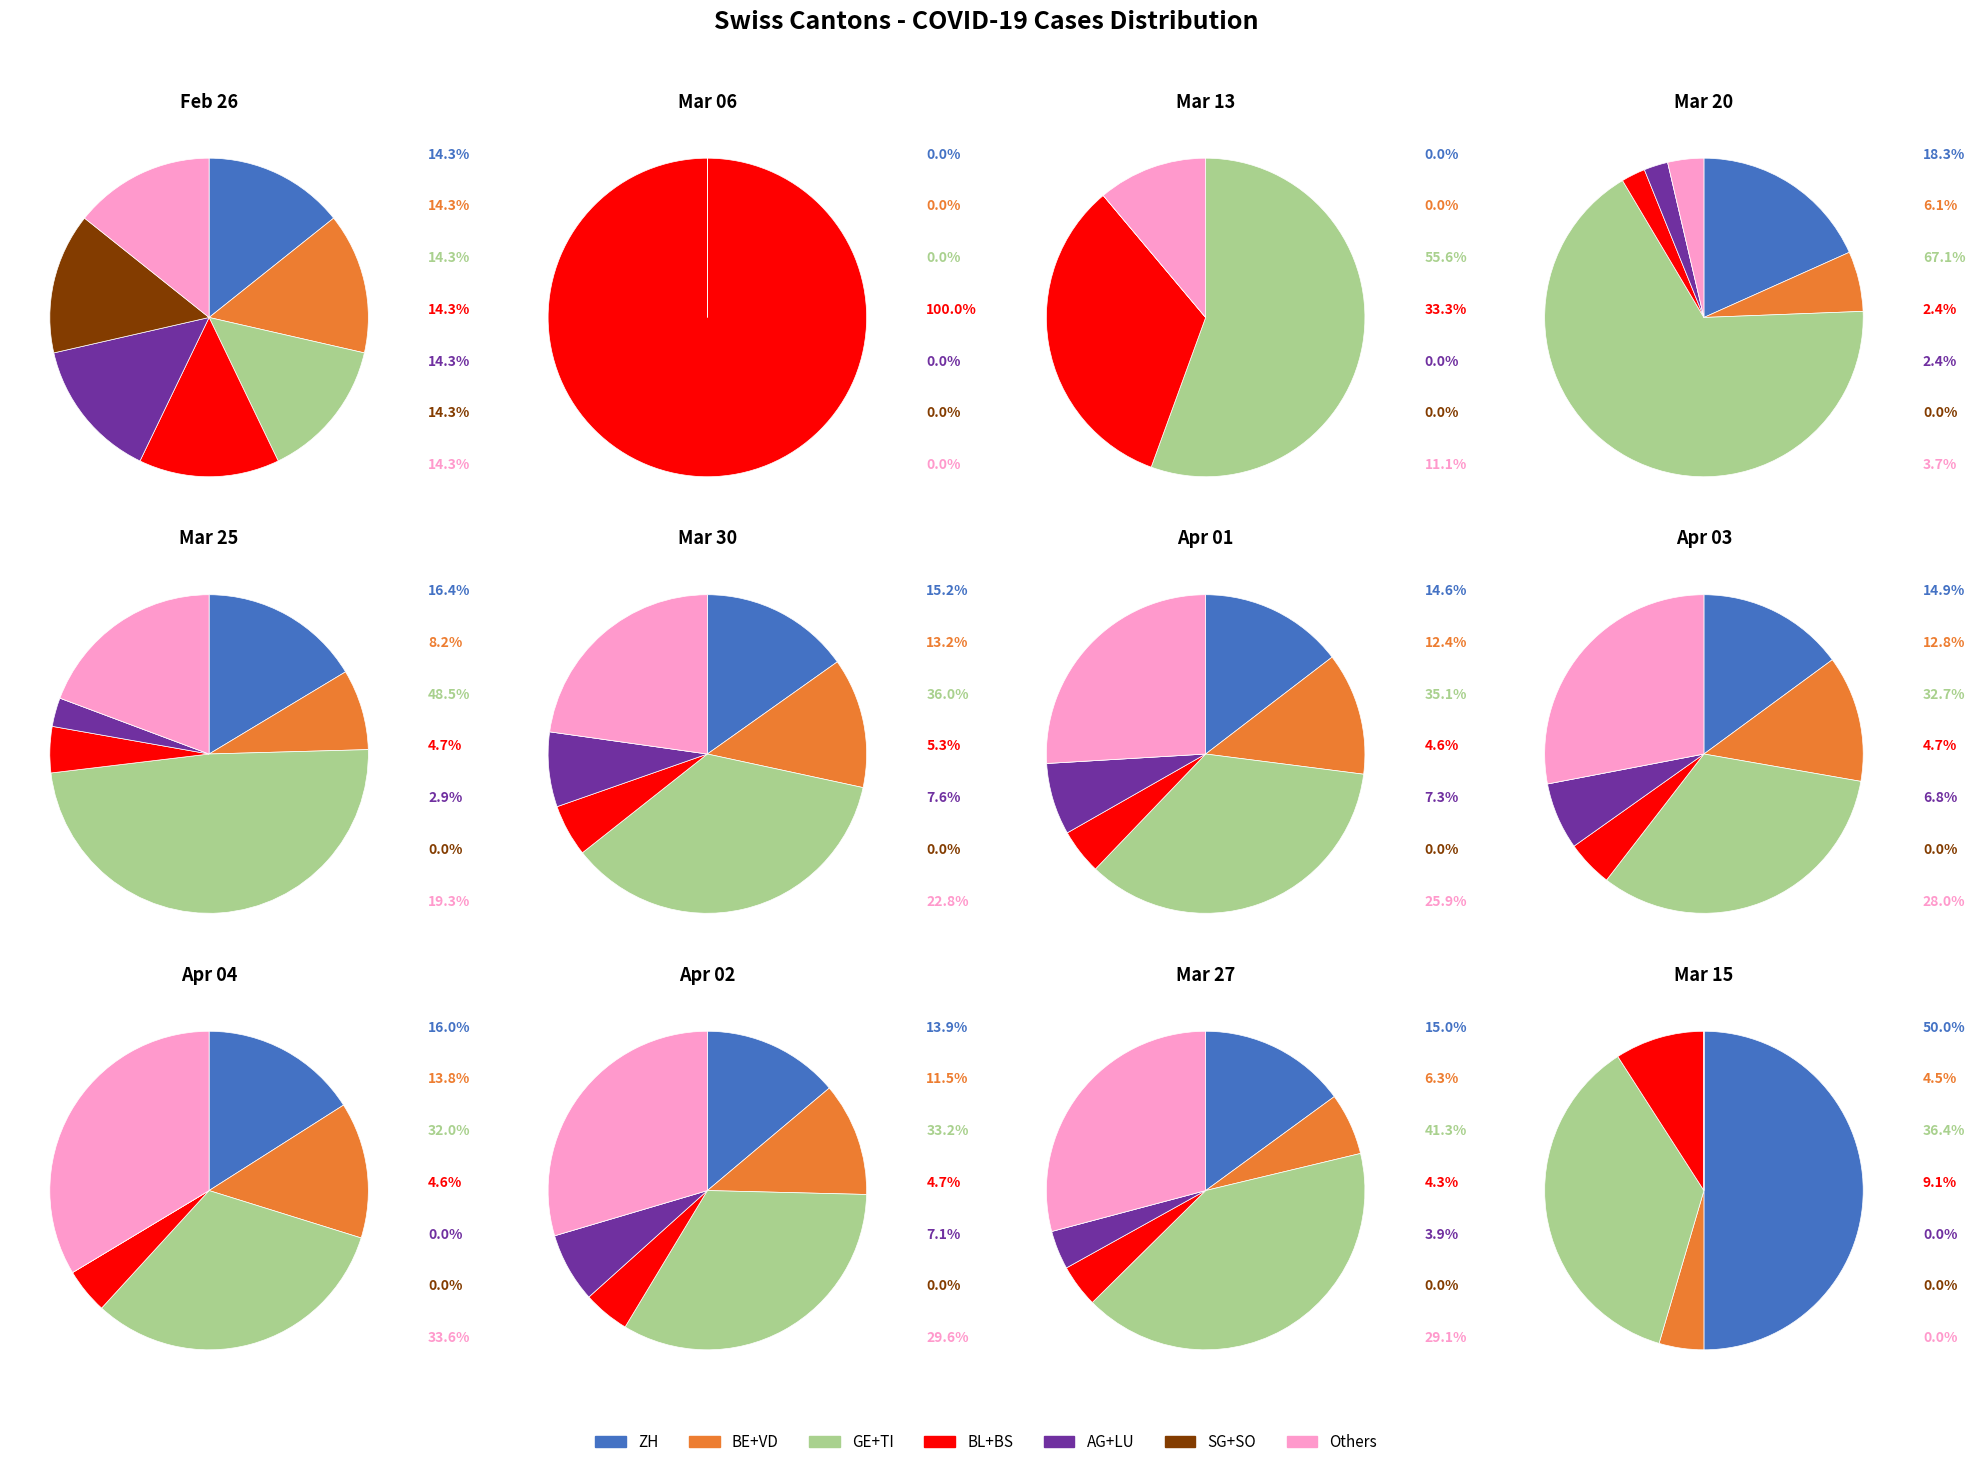

True or false: 22 accounts for 4% of the total.

True